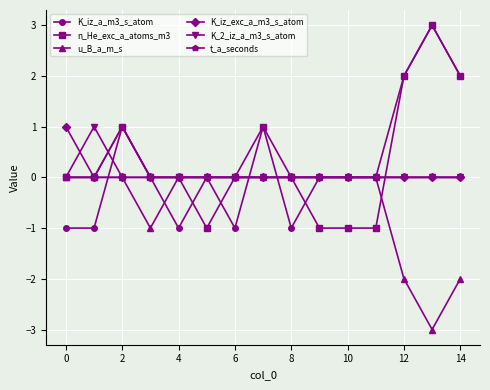

True or false: n_He_exc_a_atoms_m3 has more than 0 interior local peaks.

True